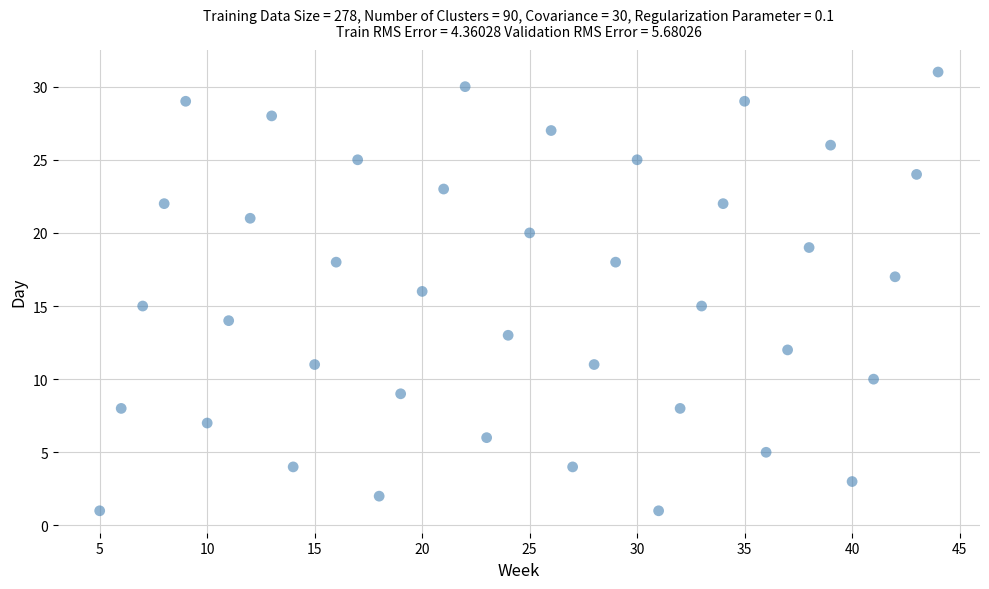

What is the range of X values (max minus min)?

39